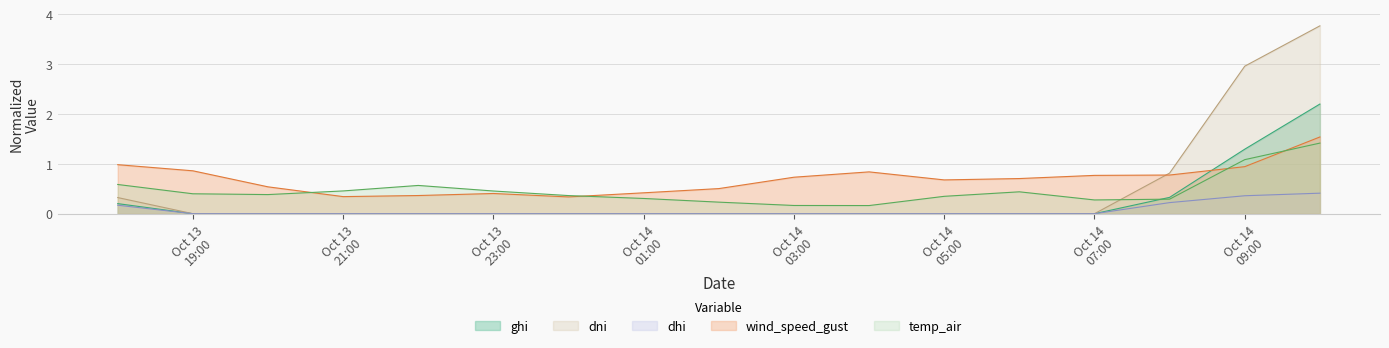

What is the sum of all ghi values?

4.0